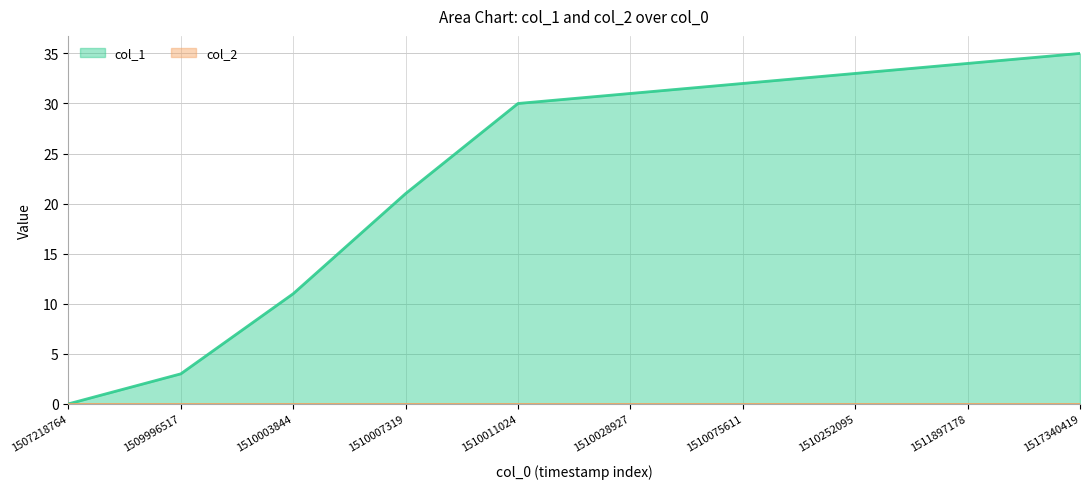

True or false: the data has more than 0 interior local peaks.

False